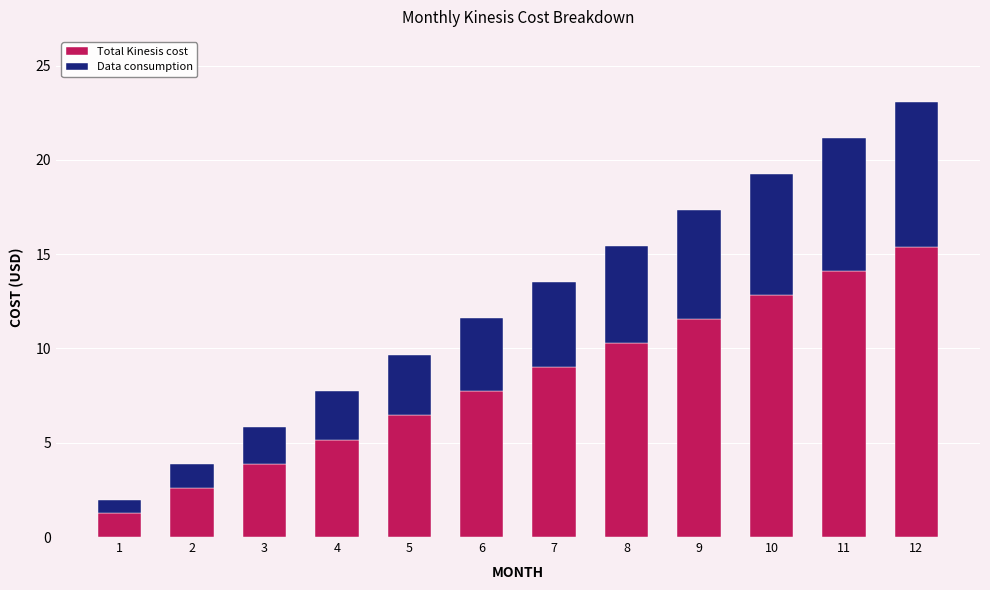

List the labels in order of Total Kinesis cost value, largest first.

12, 11, 10, 9, 8, 7, 6, 5, 4, 3, 2, 1